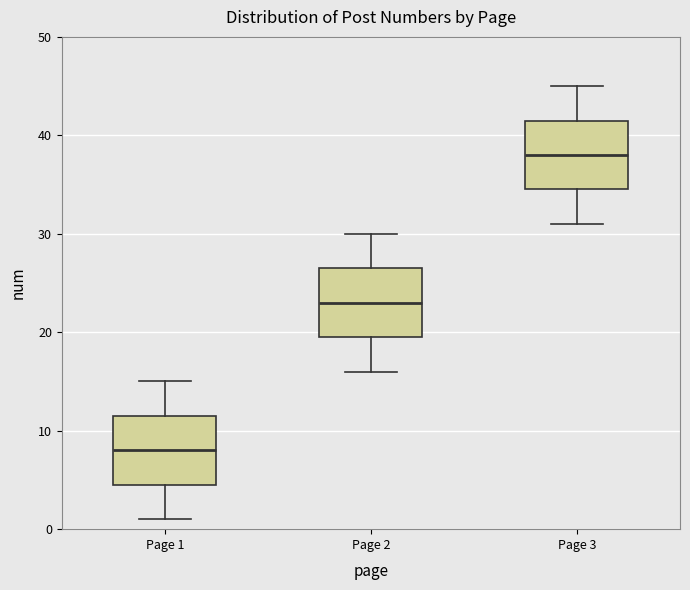

Which box has the highest median line?

Page 3